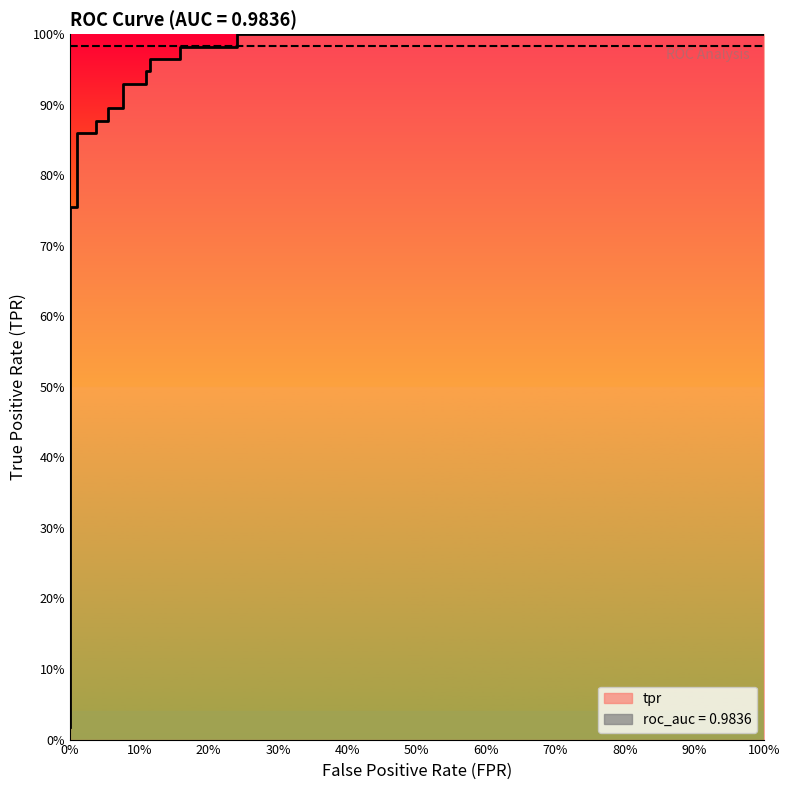

Count the number of data series in this chart.

2